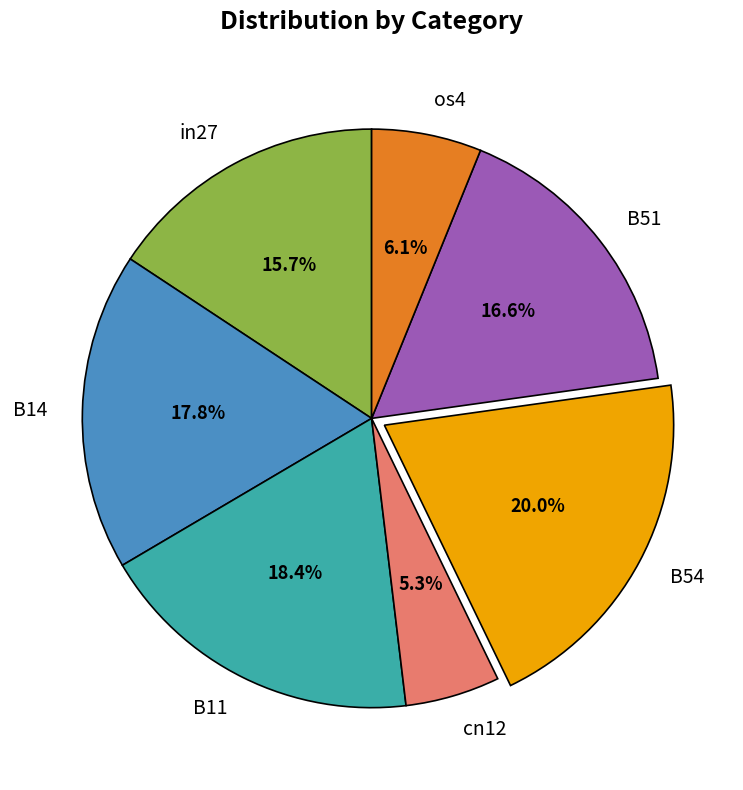

Rank the categories by value from highest to lowest.

B54, B11, B14, B51, in27, os4, cn12